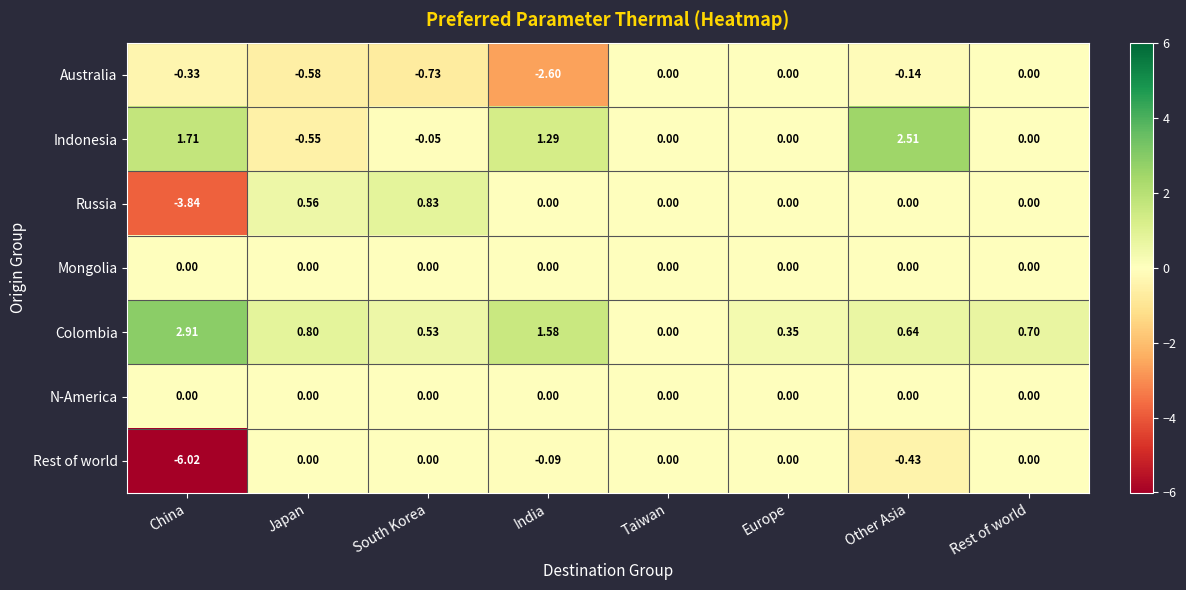

Between Taiwan and Rest of world, which series saw the biggest shift?

Colombia